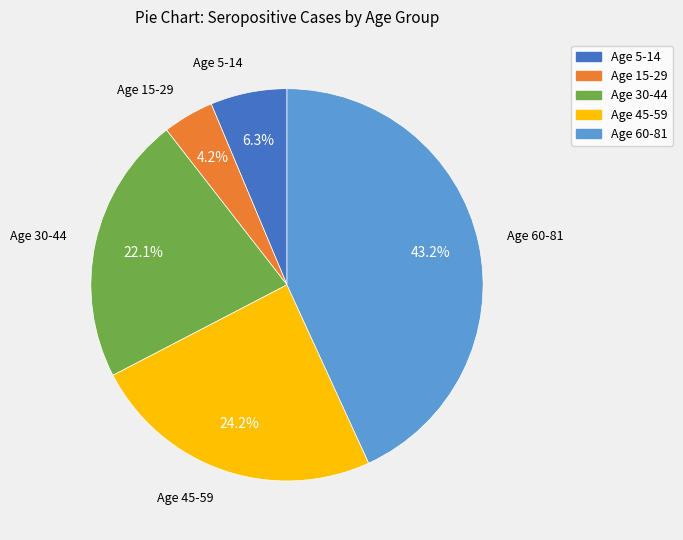

Is Age 30-44 the majority of the pie?

No